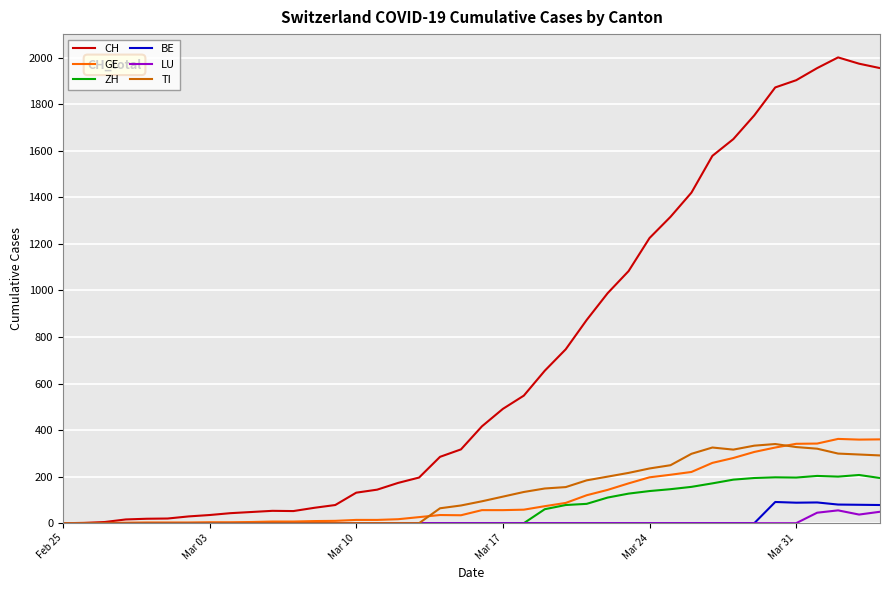

Which series has the widest spread of values?

CH